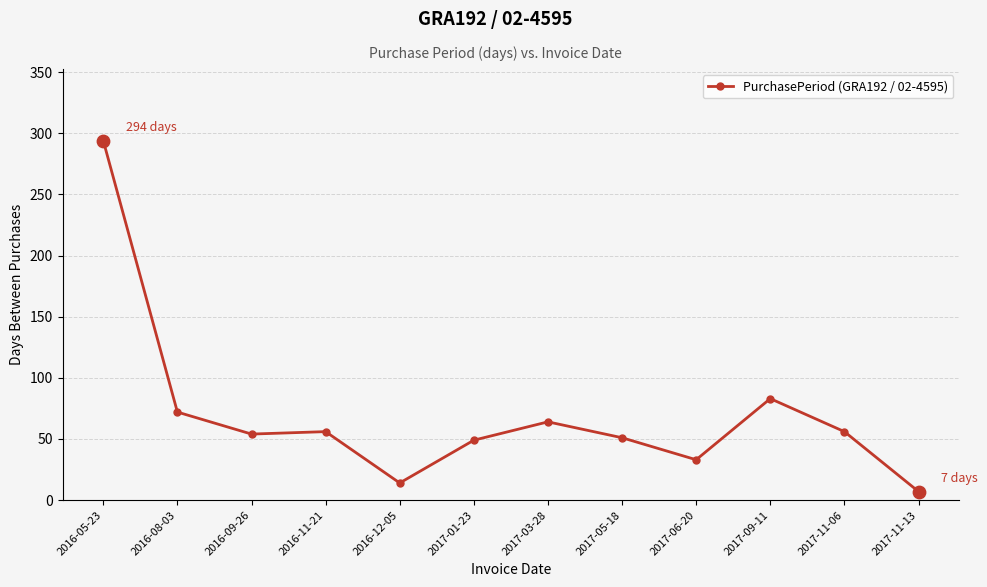

Which has a higher value, 2016-09-26 or 2017-05-18?

2016-09-26